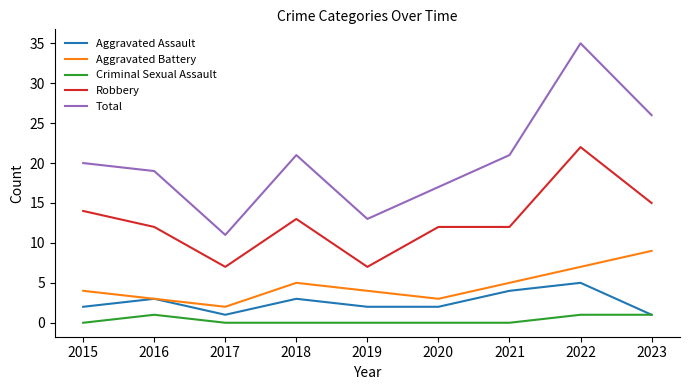

What is the average value of the Robbery series?

13